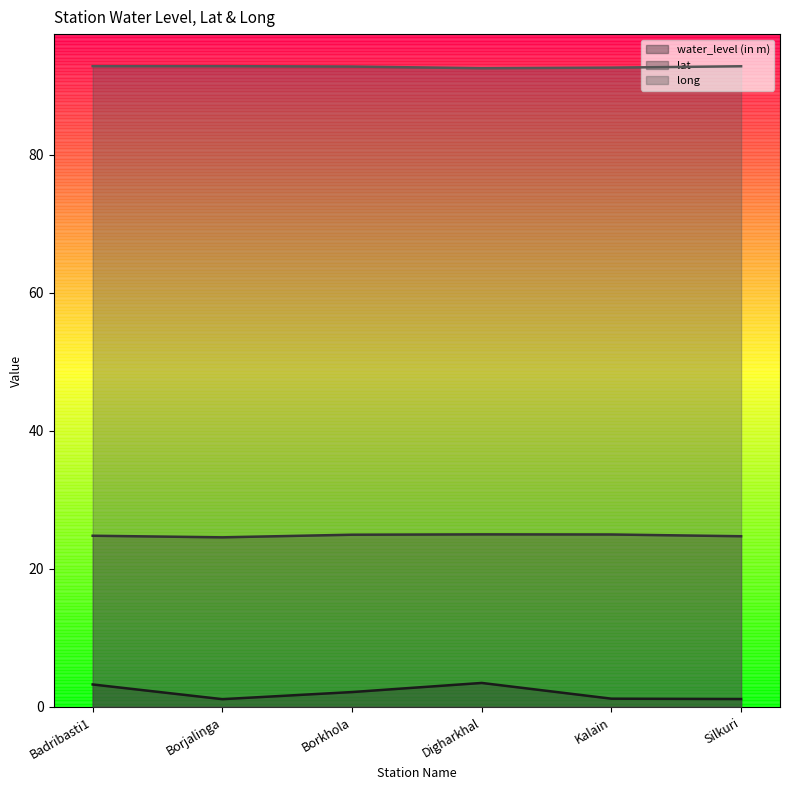

Reading left to right, what are all the values shown in this chart?

water_level (in m): 3.2	1.1	2.1	3.5	1.2	1.1
lat: 24.8	24.6	24.9	25.0	25.0	24.7
long: 92.8	92.8	92.7	92.5	92.6	92.8